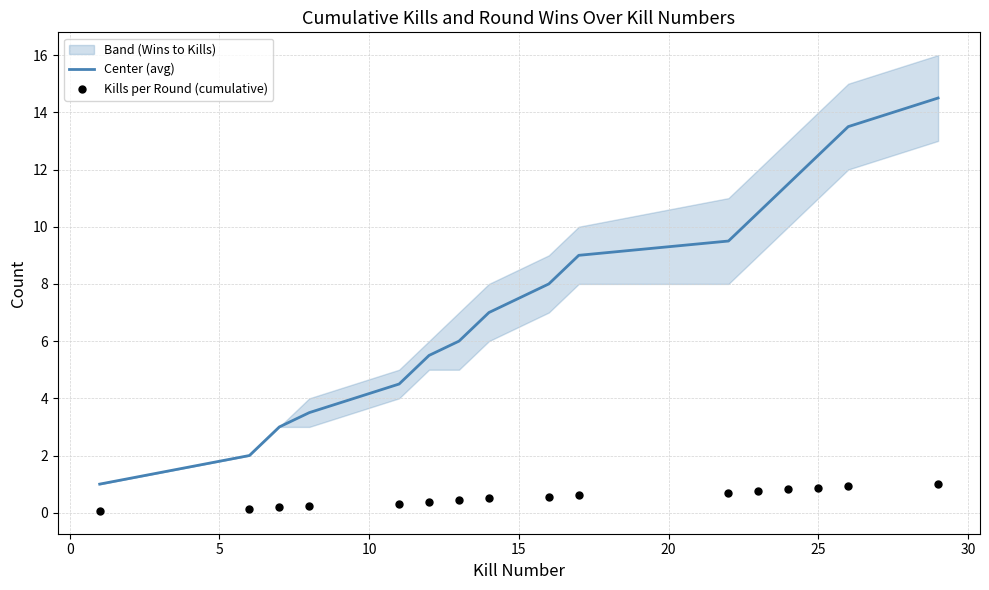

Which series reaches the minimum Y coordinate?

Kills per Round (cumulative)